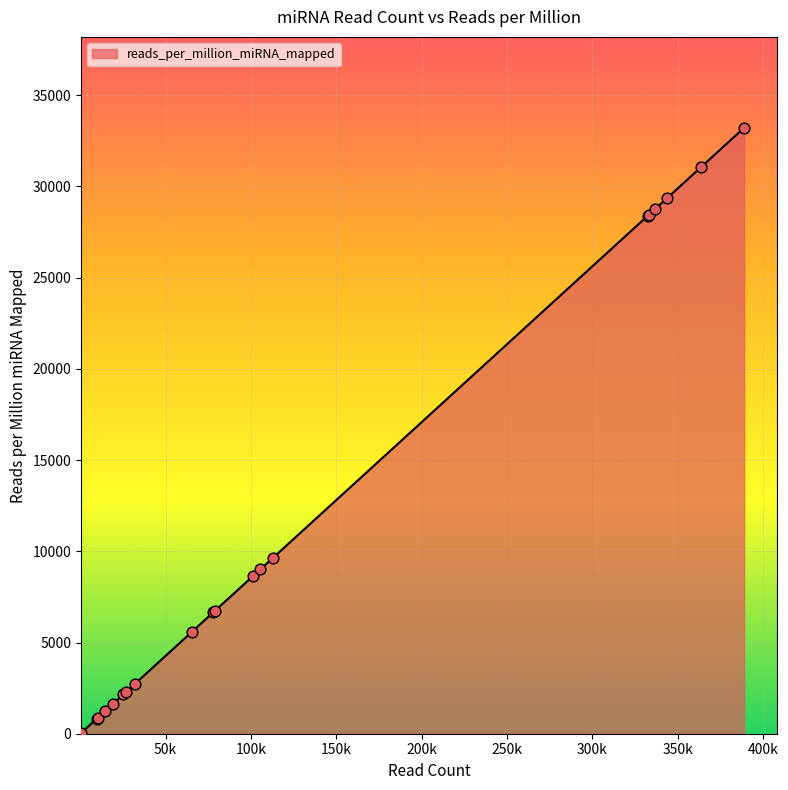

What is the maximum value shown in the chart?

33213.7